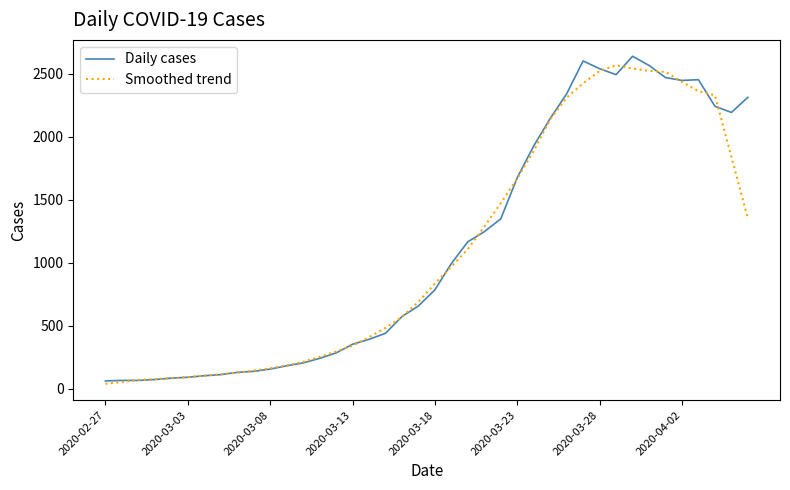

Does the chart have visible grid lines?

No